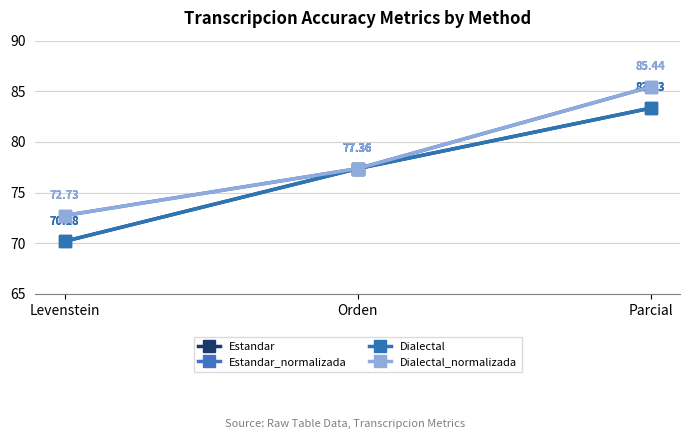

Is it true that Estandar equals 113.0 at Levenstein?

False